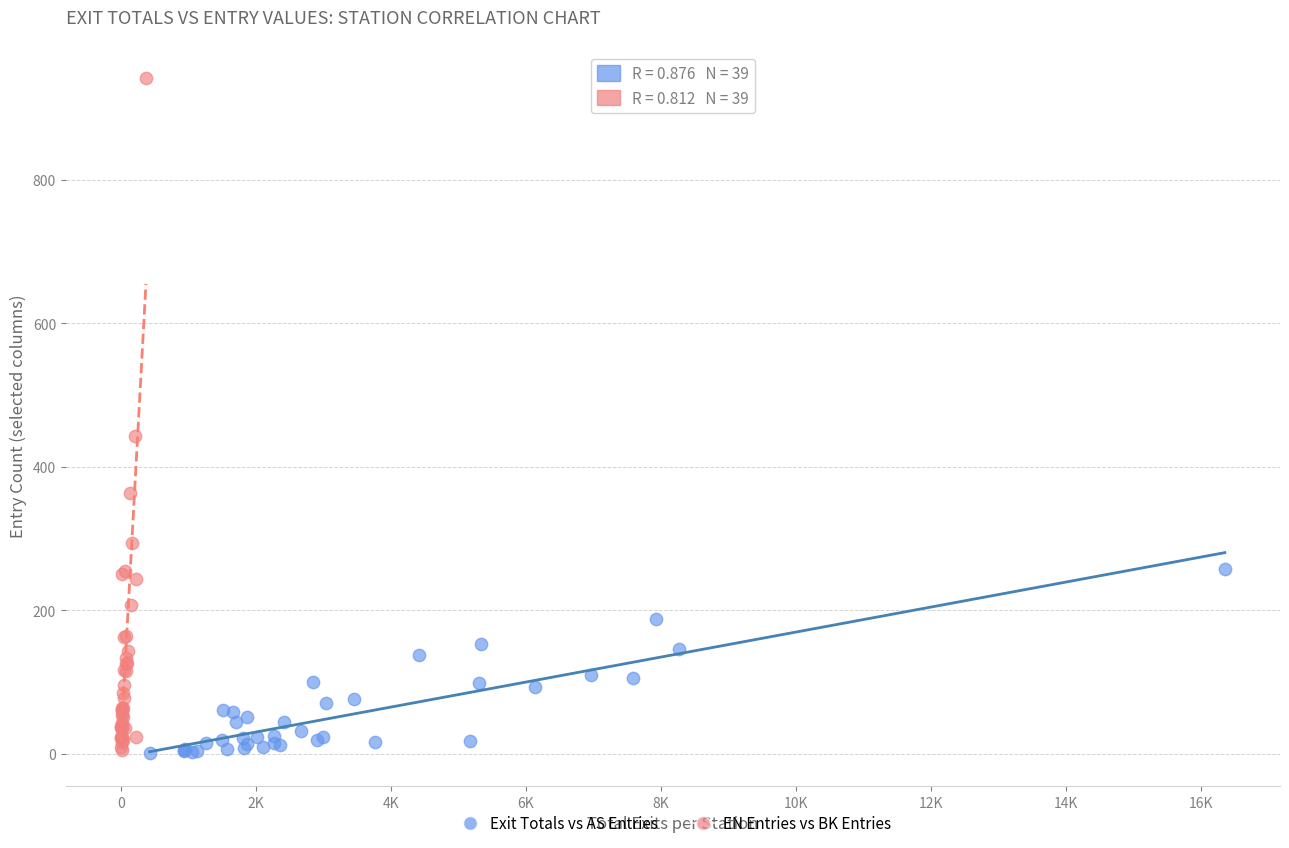

Which series has the largest Y range (max minus min)?

EN Entries vs BK Entries